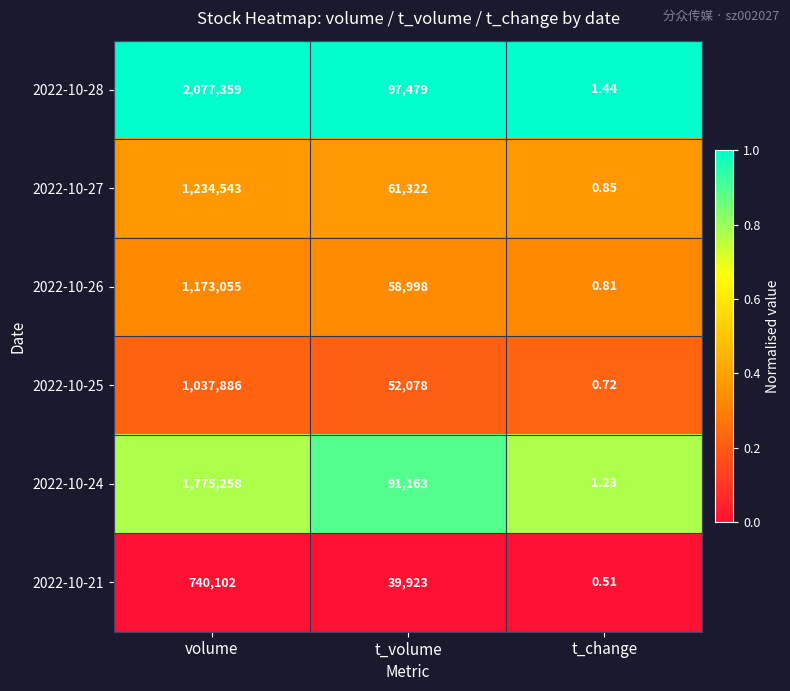

At which category is the sum across all series the highest?

volume